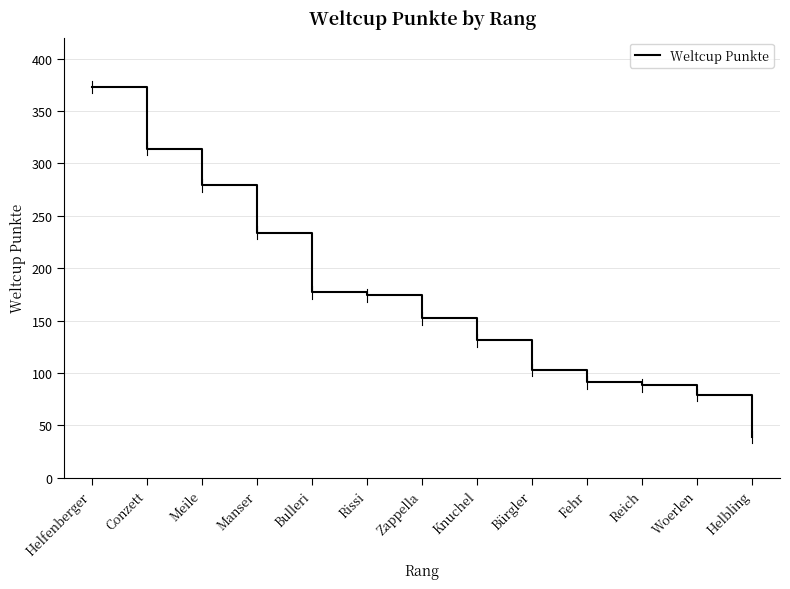

Does the chart display data point markers on the line(s)?

No